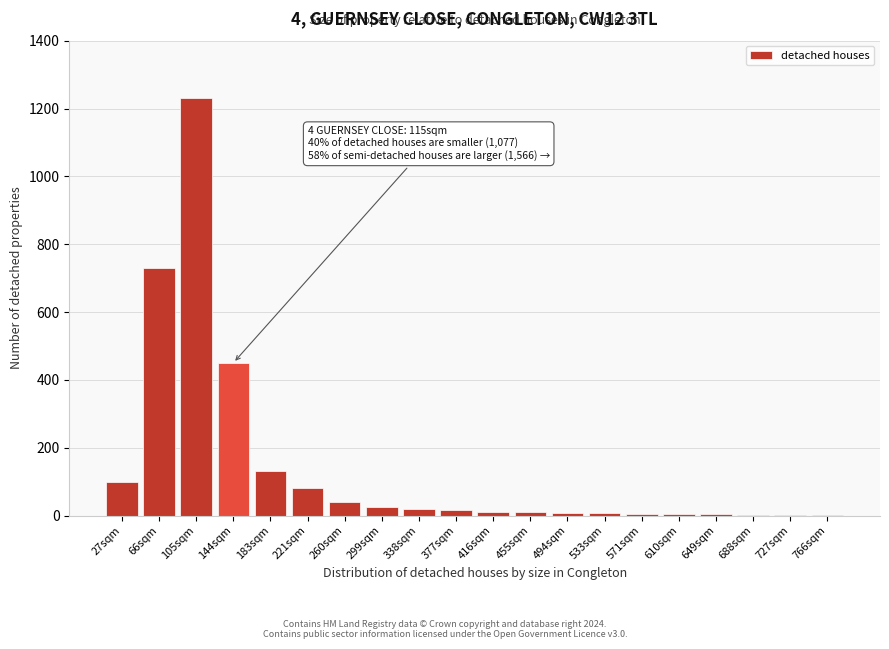

What is the sum of all values?

2879